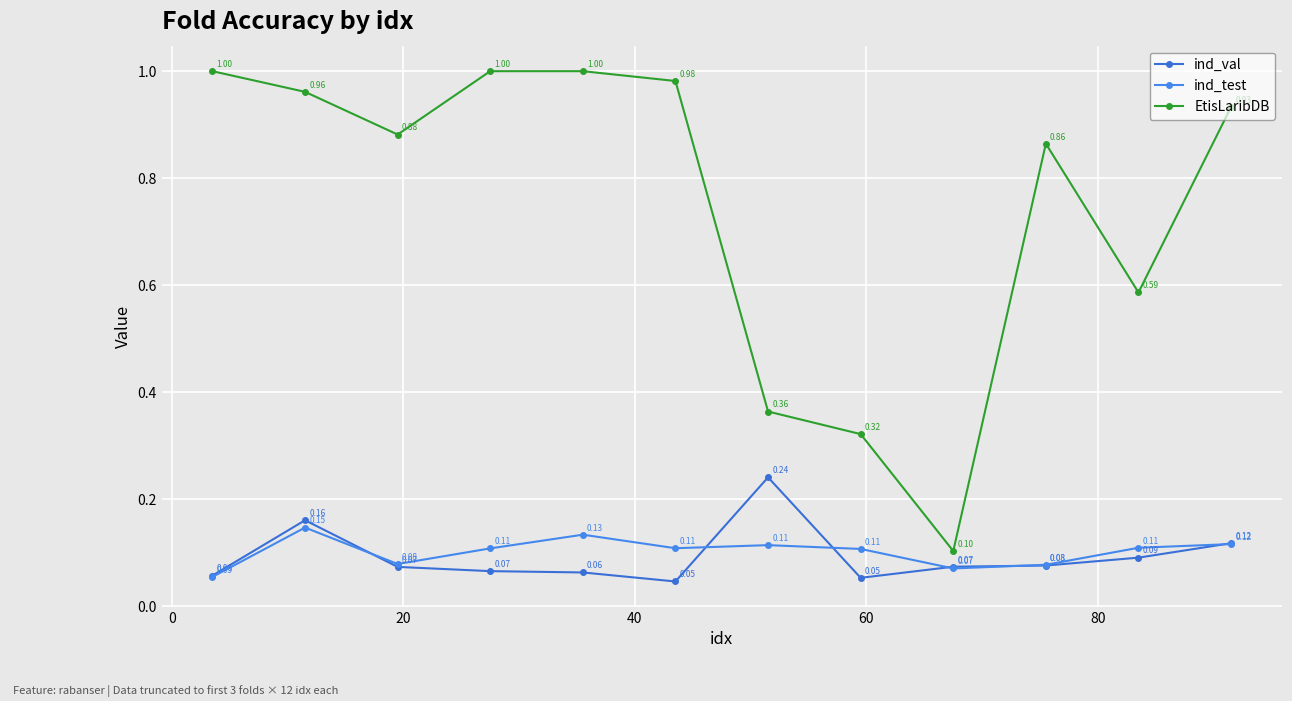

Count the number of categories in the chart.

12